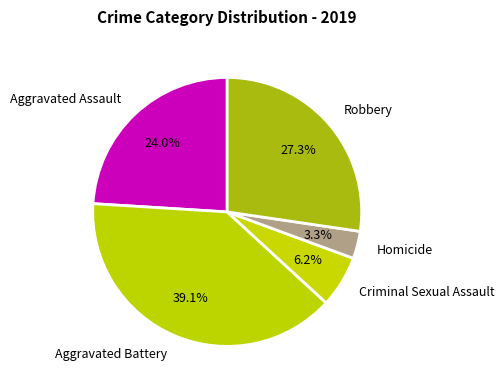

To the nearest percent, what portion does Criminal Sexual Assault represent?

6%